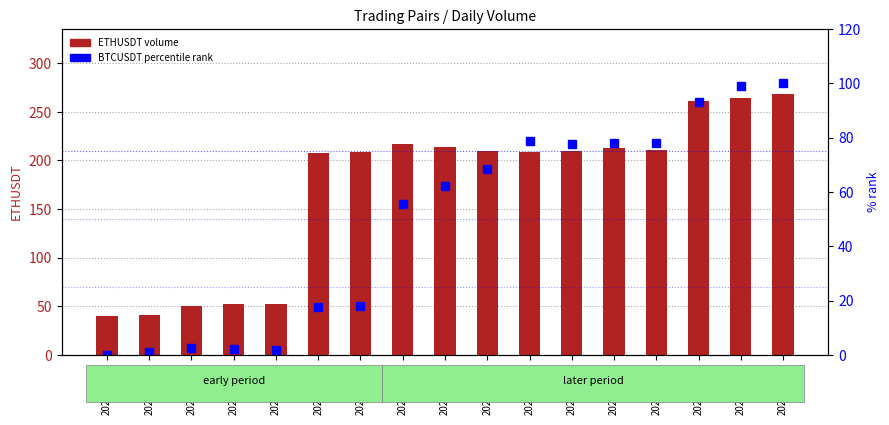

Which label corresponds to the smallest value in the chart?

2024-05-14